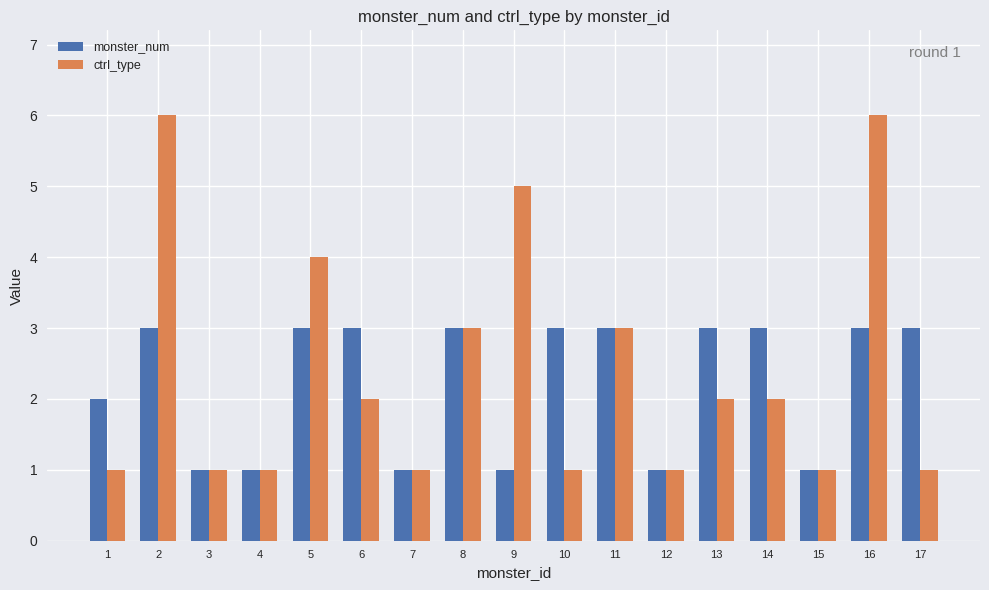

What is the difference between the maximum and minimum values in the ctrl_type series?

5